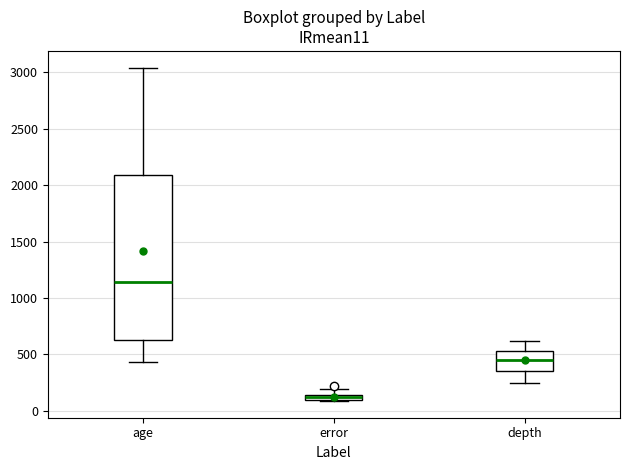

Where does the upper whisker of the box for error end on the y-axis? The values are not printed on the chart, so give them approximately, as read against the axis.

200